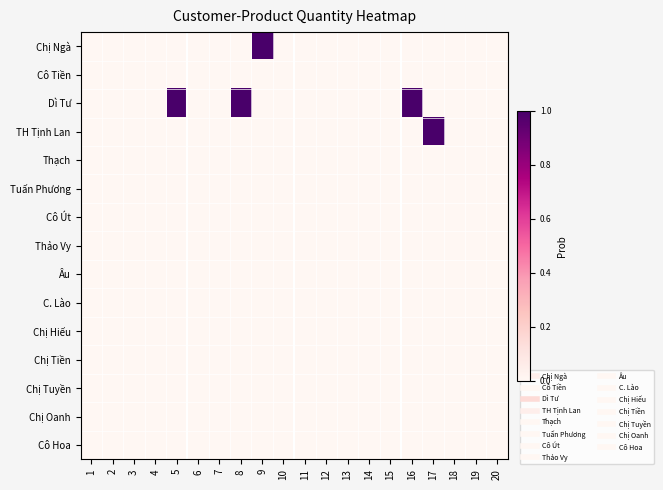

Which series has the largest total across all categories?

Dì Tư